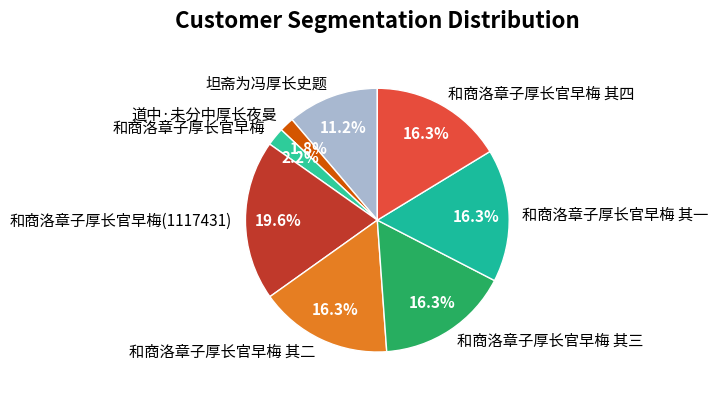

To the nearest percent, what is the average slice percentage?

12%